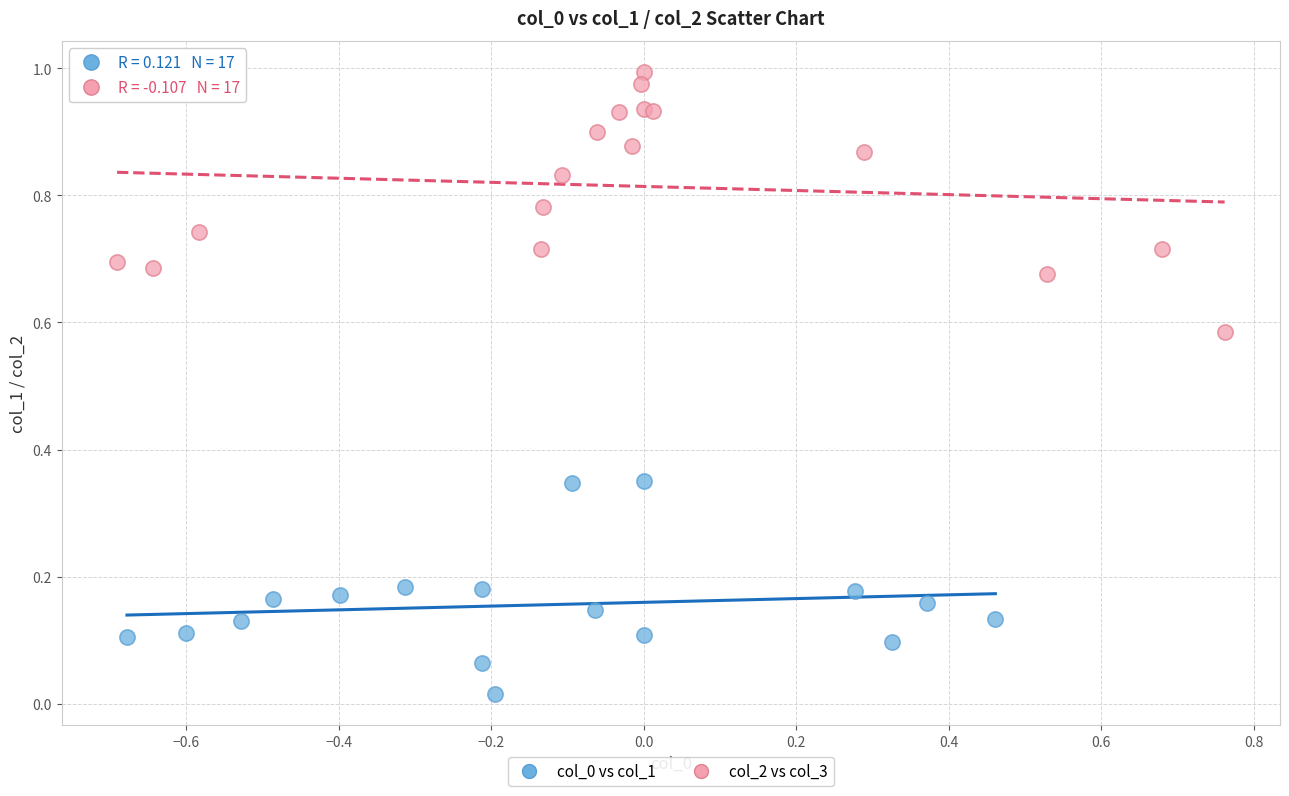

Which series contains the highest Y value?

col_2 vs col_3